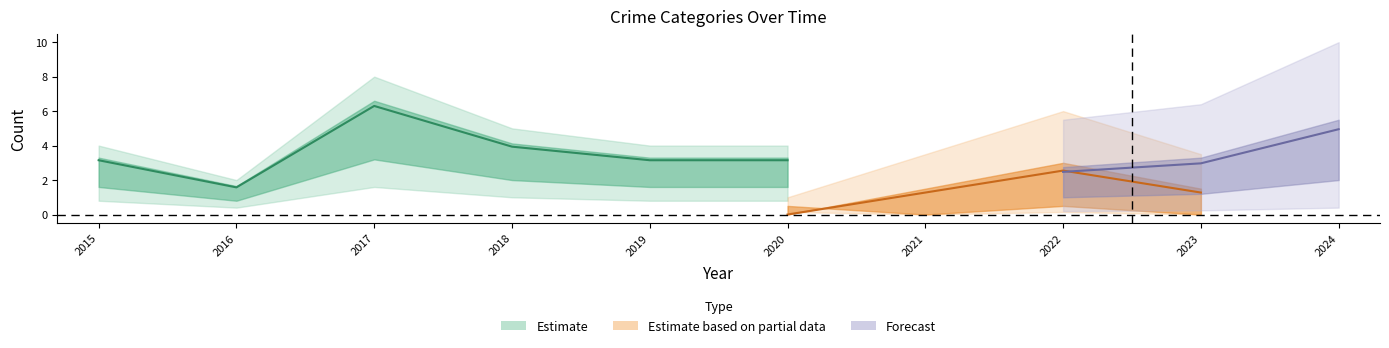

Which has a higher value, 2020 or 2015?

2020